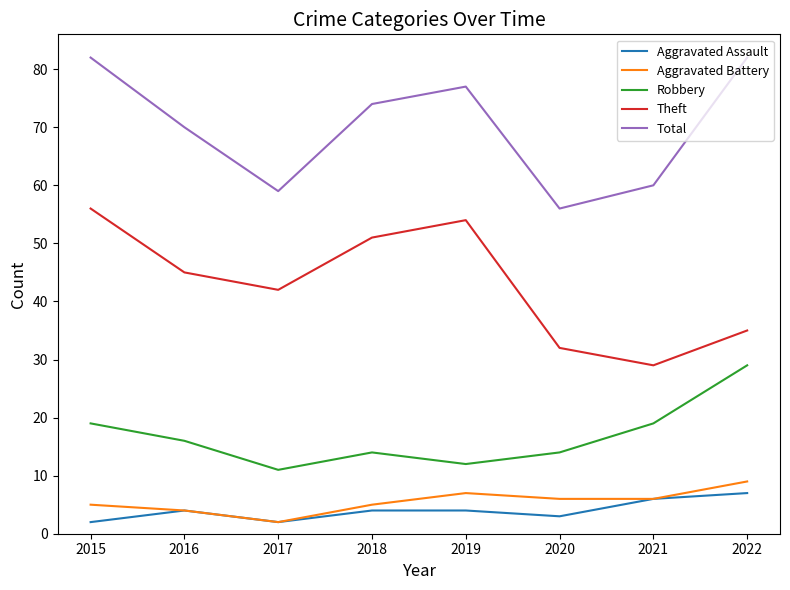

True or false: Total and Aggravated Battery intersect in this chart.

False